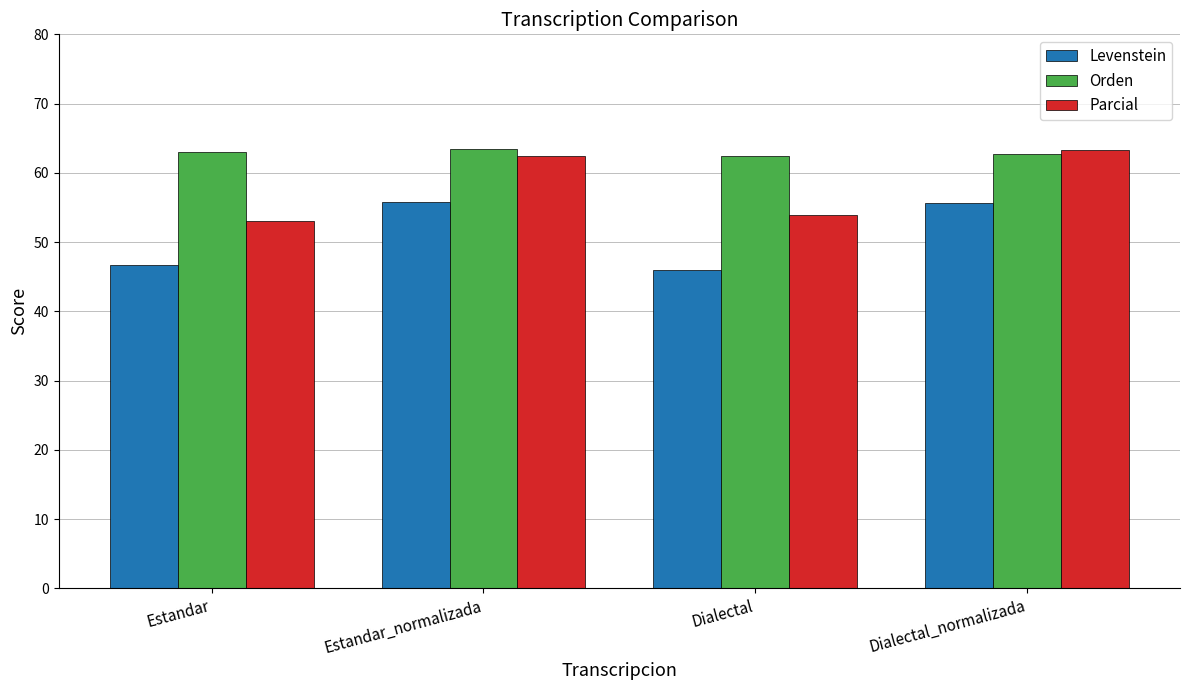

What is the value of the Orden bar at the 2nd from the left?

63.4